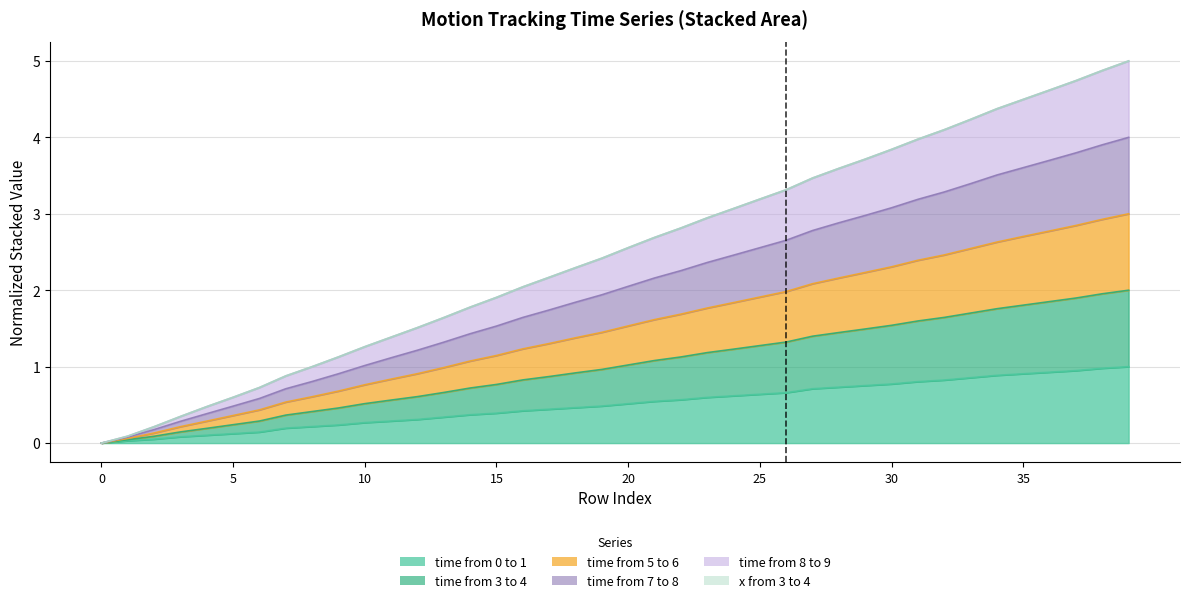

At how many categories does at least one series exceed 0?

39